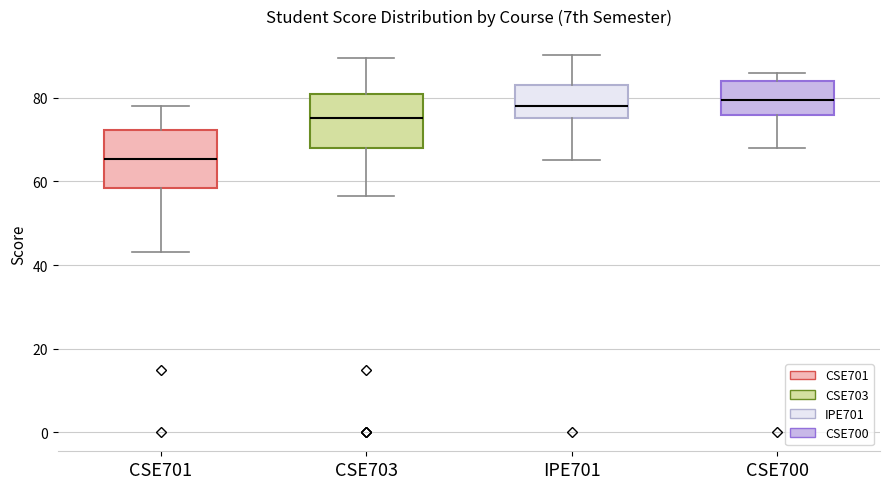

Reading left to right, read every box against the y-axis: the position of its median line, the range the box covers, and the ends of its whiskers. The values are not printed on the chart, so give them approximately, as read against the axis.

CSE701: median 66, box 58 to 72, whiskers 44 to 78
CSE703: median 76, box 68 to 80, whiskers 56 to 90
IPE701: median 78, box 76 to 82, whiskers 66 to 90
CSE700: median 80, box 76 to 84, whiskers 68 to 86